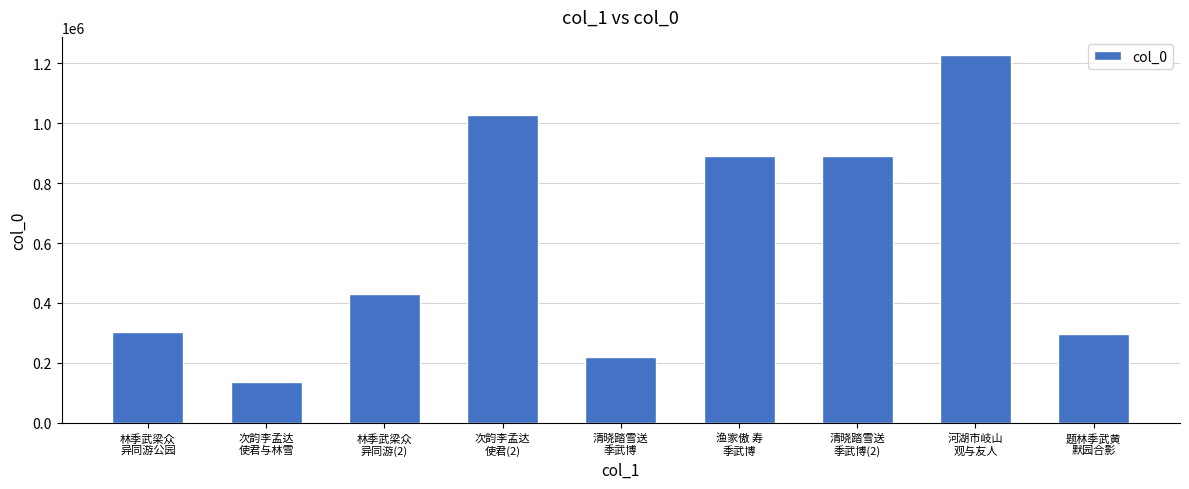

Count the number of data series in this chart.

1